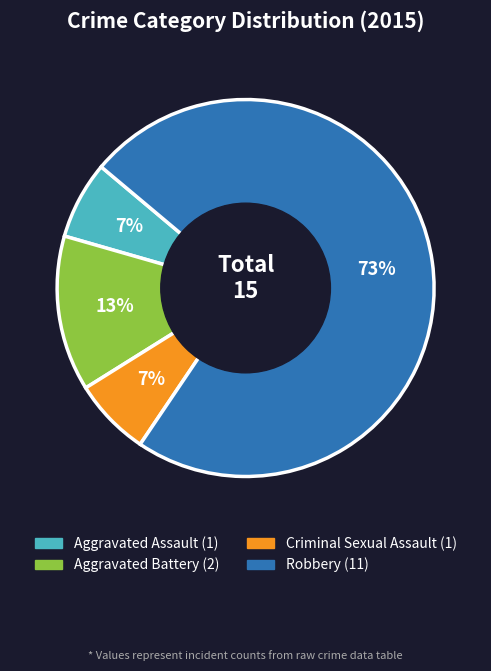

Combined, do Aggravated Battery and Aggravated Assault account for over 50%?

No